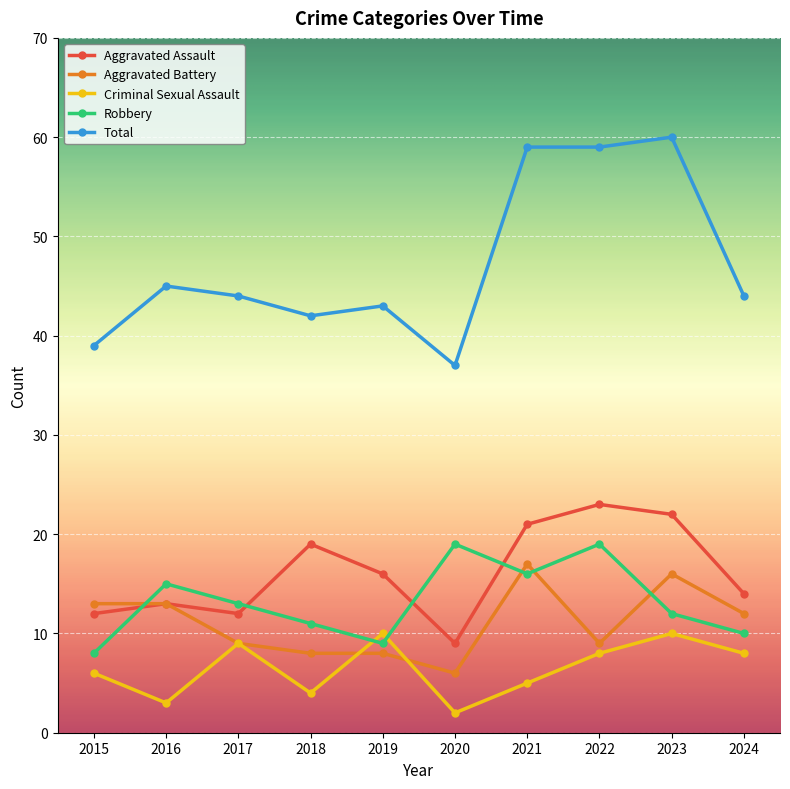

The Criminal Sexual Assault series shows 15 at 2017. True or false?

False